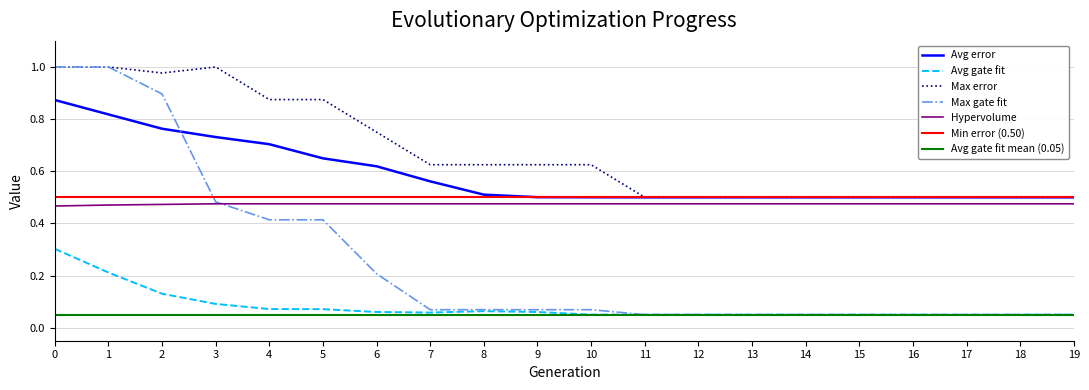

What is the maximum value shown in the chart?

1.0